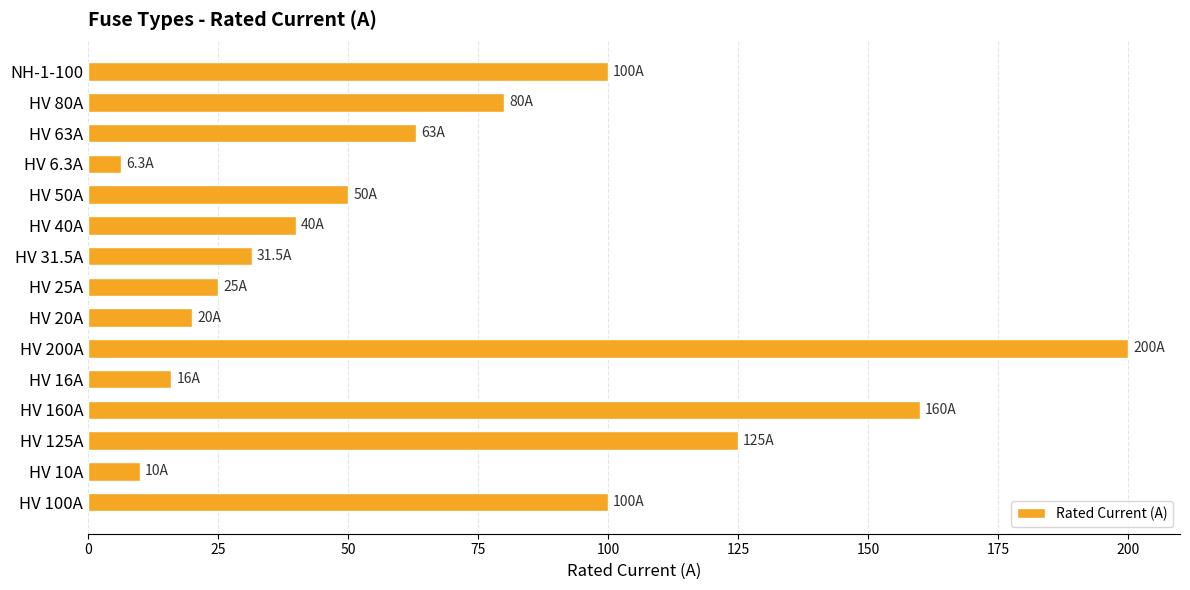

What is the change in value from HV 100A to HV 10A?

-90.0